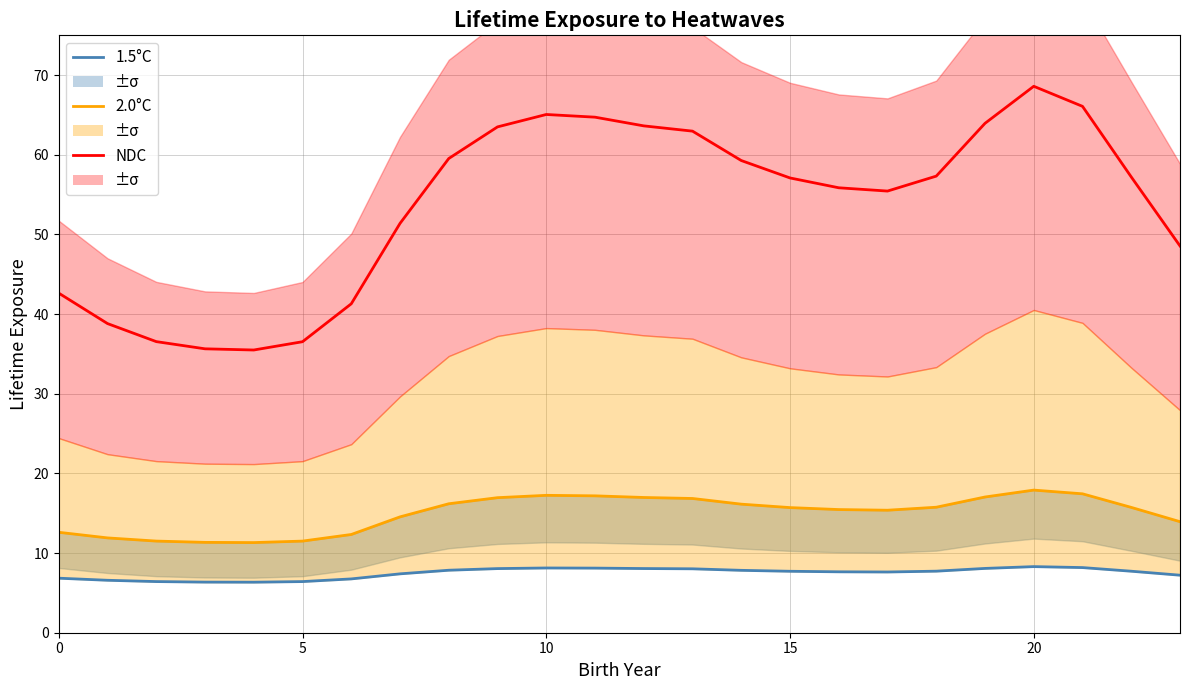

What is the difference between the maximum and minimum values in the 2.0°C series?

6.6